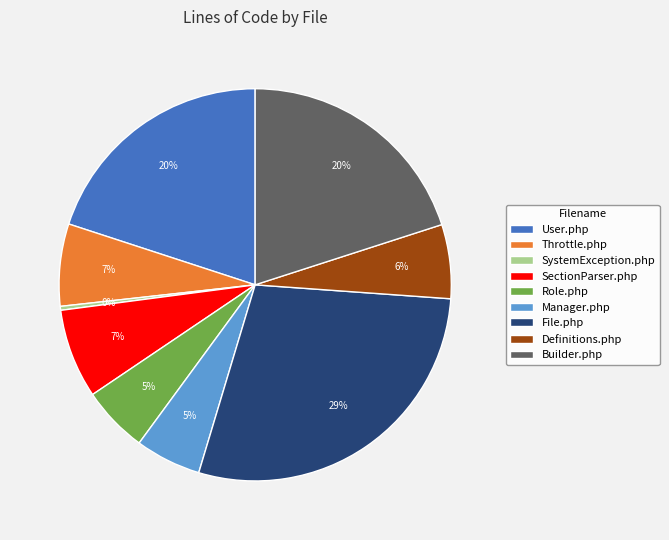

Is the sum of SystemException.php and Manager.php greater than half?

No